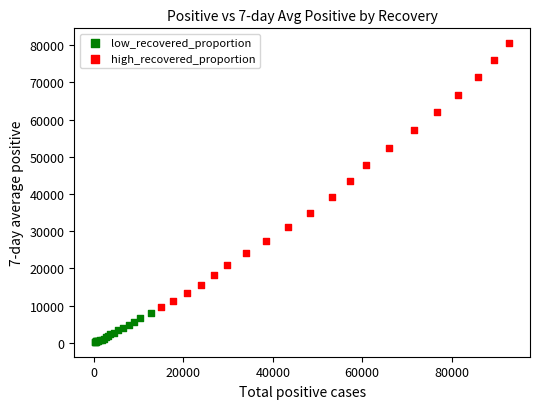

Which series contains the highest Y value?

high_recovered_proportion